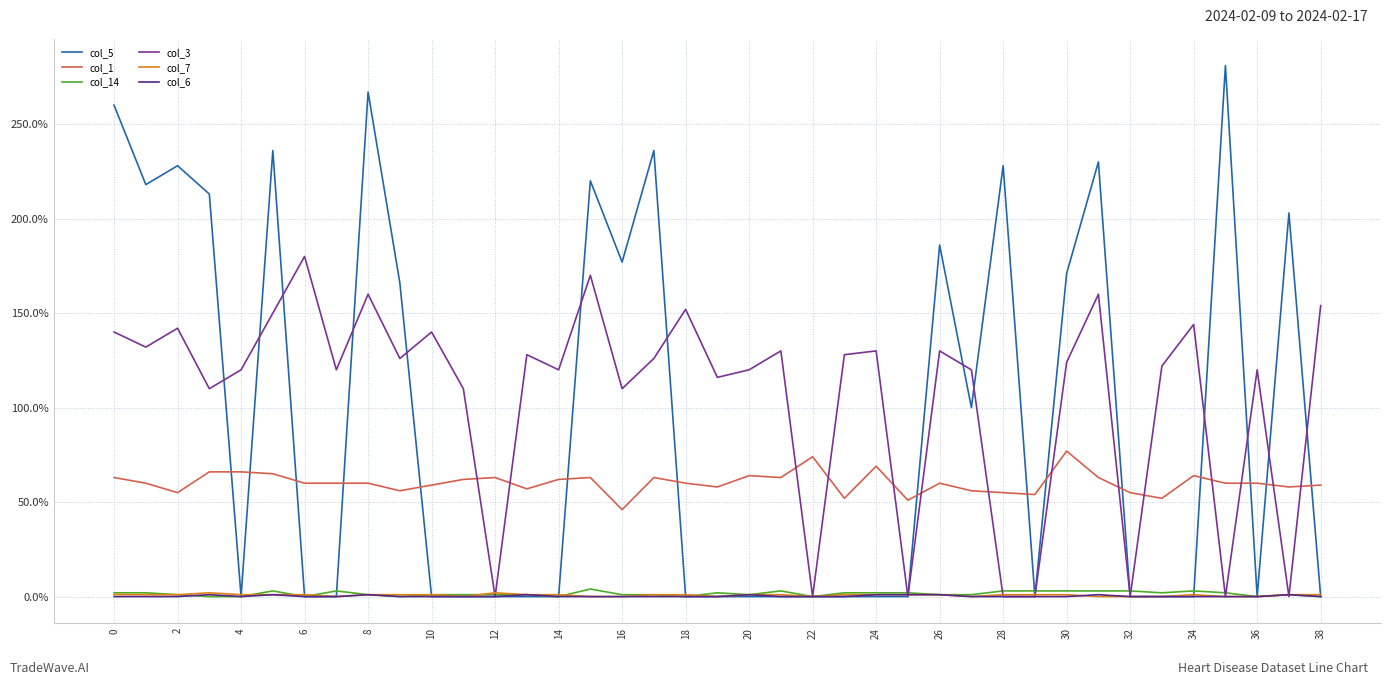

Which series has the largest range (max minus min)?

col_5